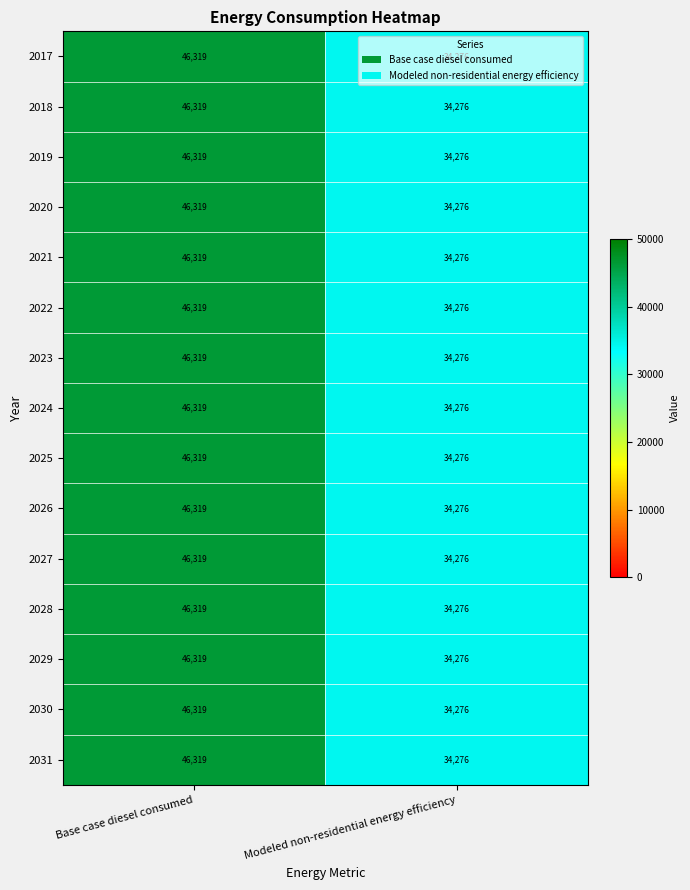

The 2019 series shows 65939 at Base case diesel consumed. True or false?

False